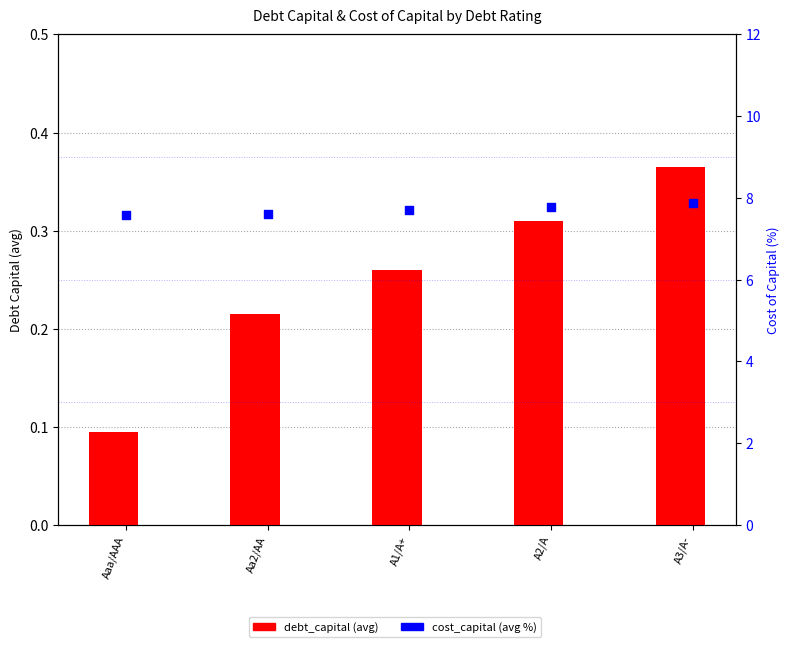

Which series contains the highest Y value?

cost_capital